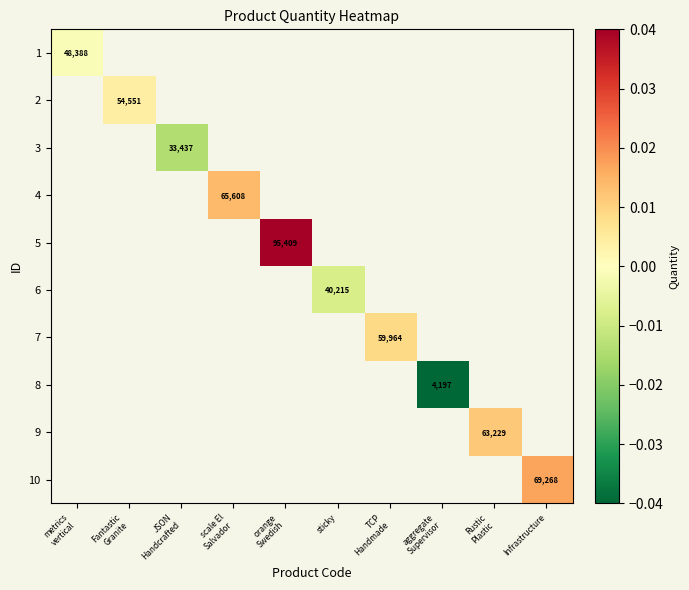

How many categories are shown in the chart?

10